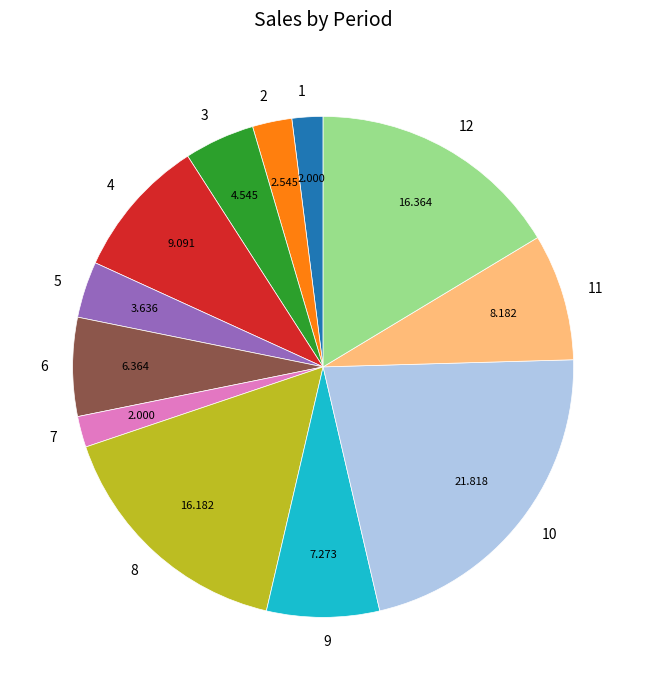

Does 3 represent more than half of the total?

No